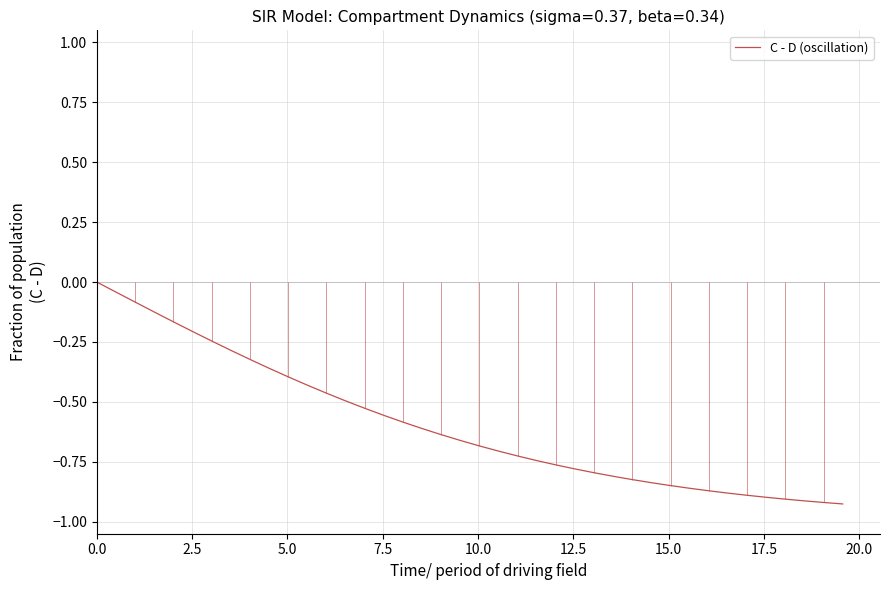

The chart shows a value of -0.4 at 29. True or false?

False